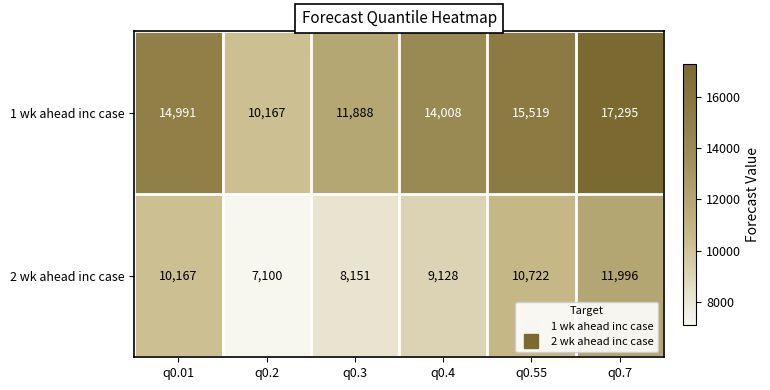

True or false: 2 wk ahead inc case has a value of 10167 at q0.01.

True